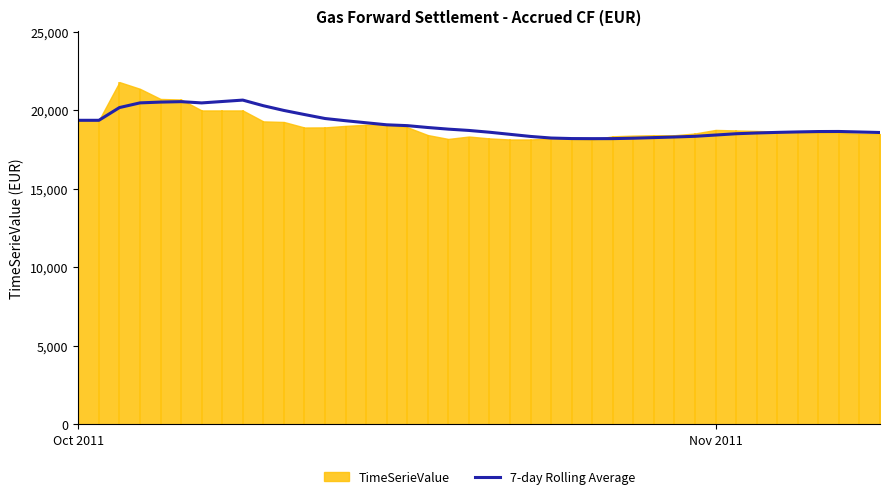

True or false: the data has more than 1 interior local peaks.

True